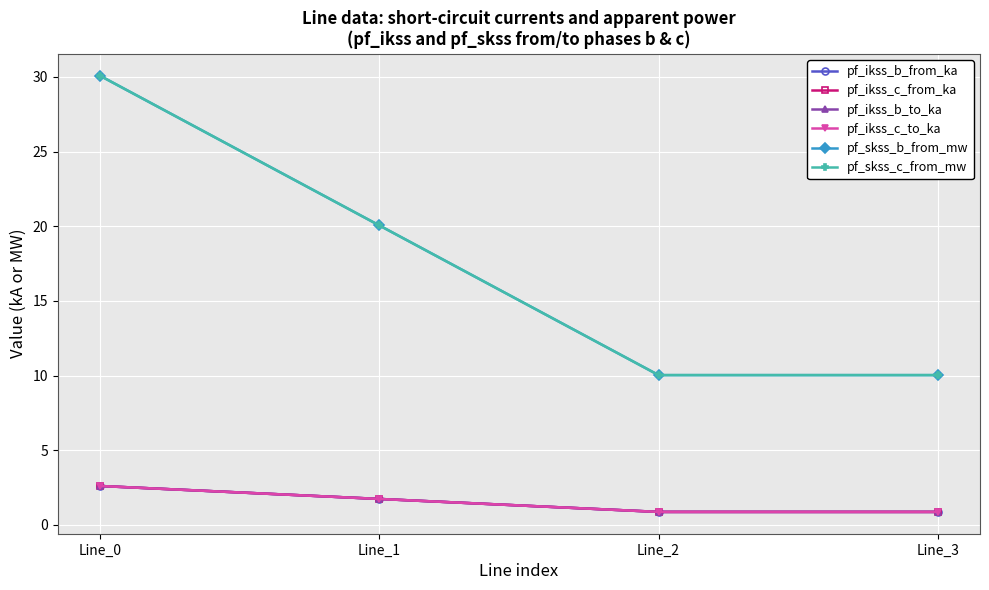

At how many categories does at least one series exceed 17?

2